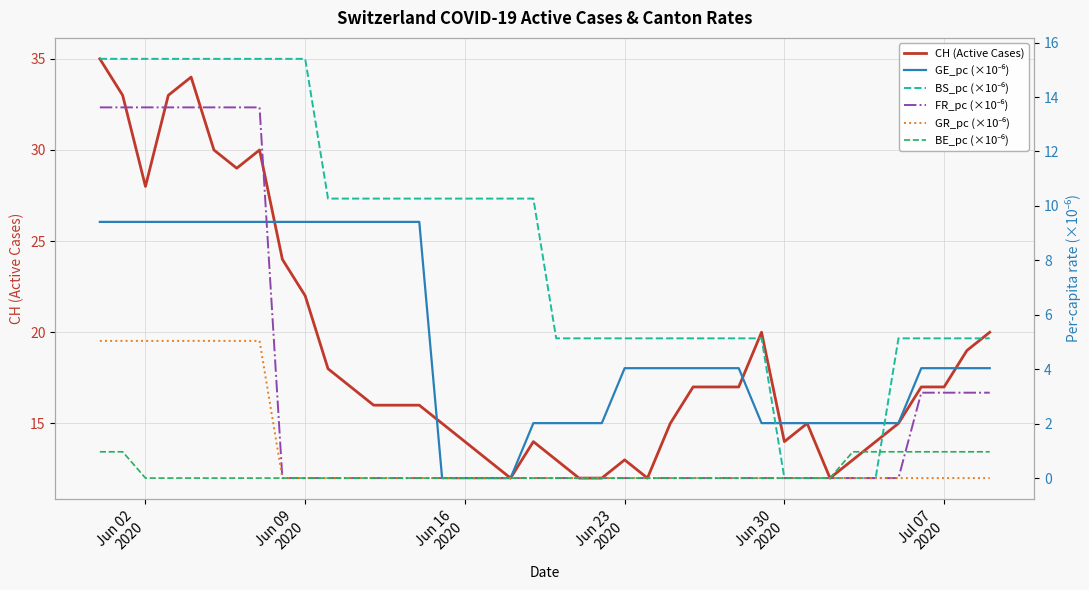

What is the minimum value for CH (Active Cases)?

12